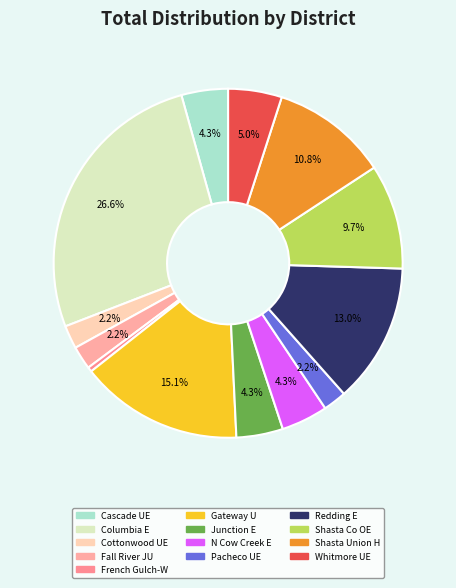

To the nearest percent, what is the difference between the largest and smallest slice percentages?

26%